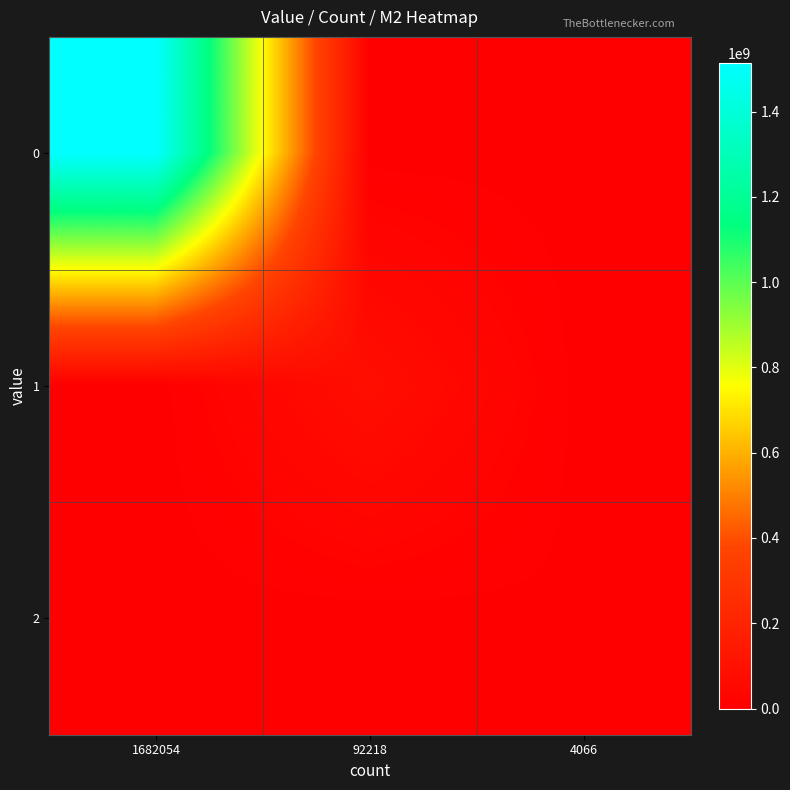

Reading left to right, list all the values displayed in this chart.

0: 1682054=1513848600	92218=0	4066=0
1: 1682054=0	92218=82996200	4066=0
2: 1682054=0	92218=0	4066=3659400